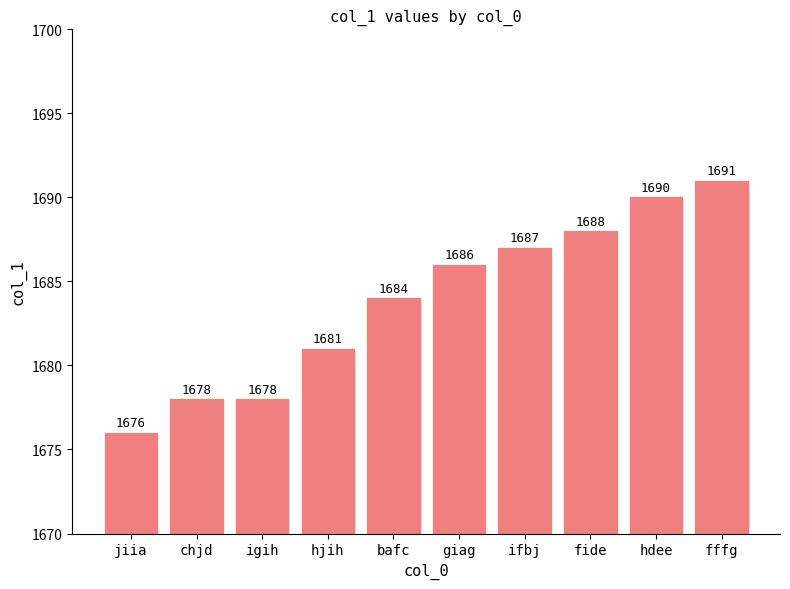

What is the difference between the maximum and minimum values?

15